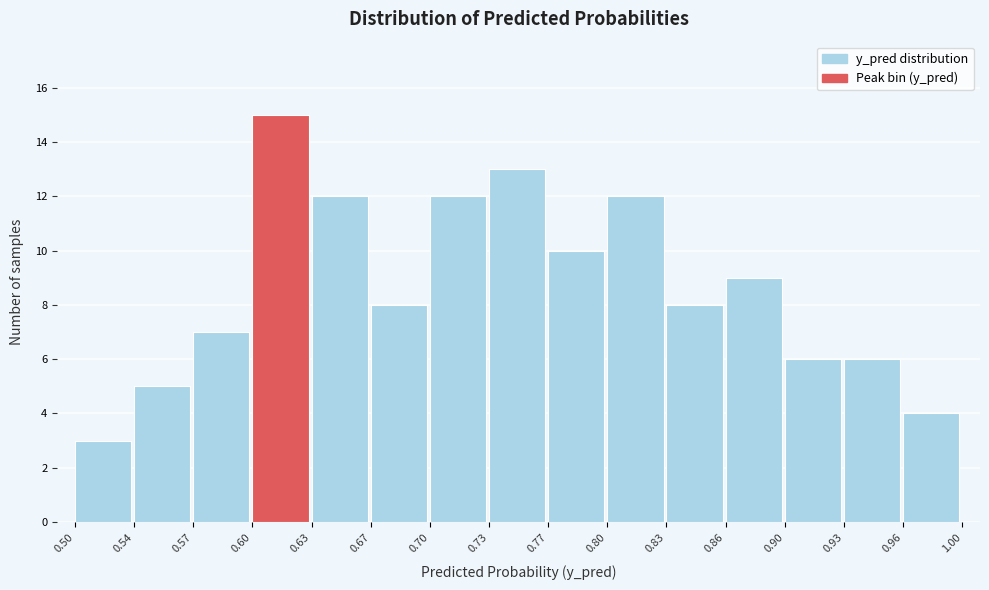

Which range on the x-axis has the tallest bar?

0.60 to 0.63